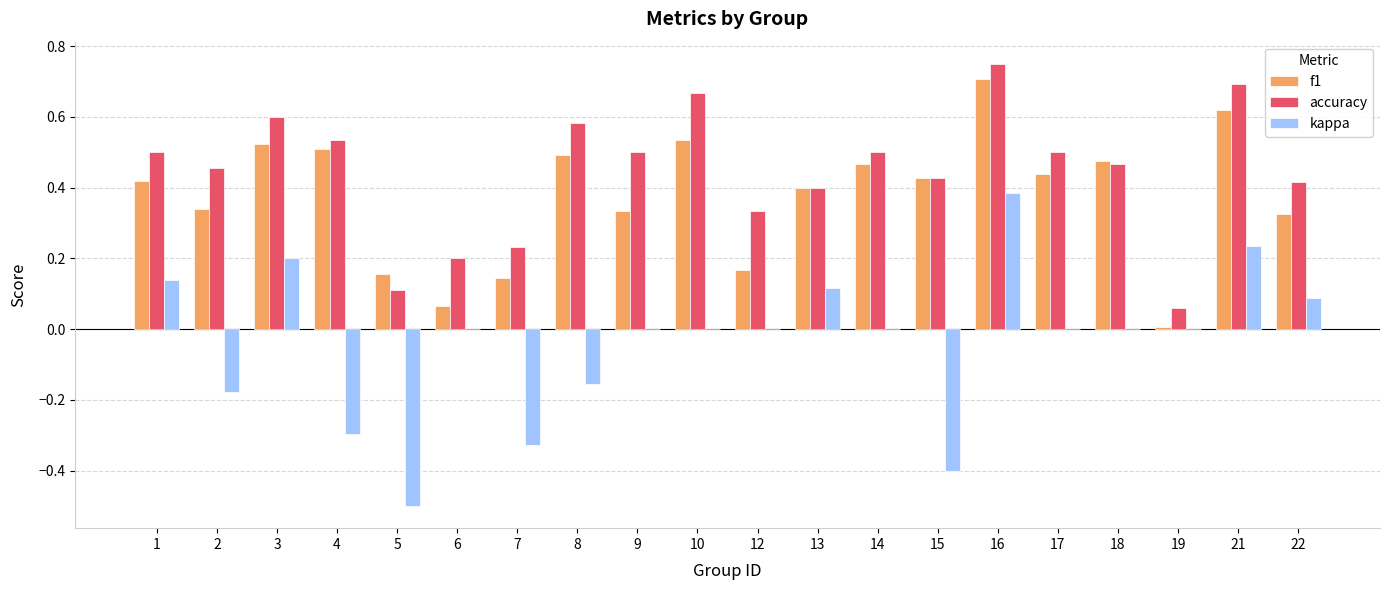

What is the total value across all series at 8?

0.9